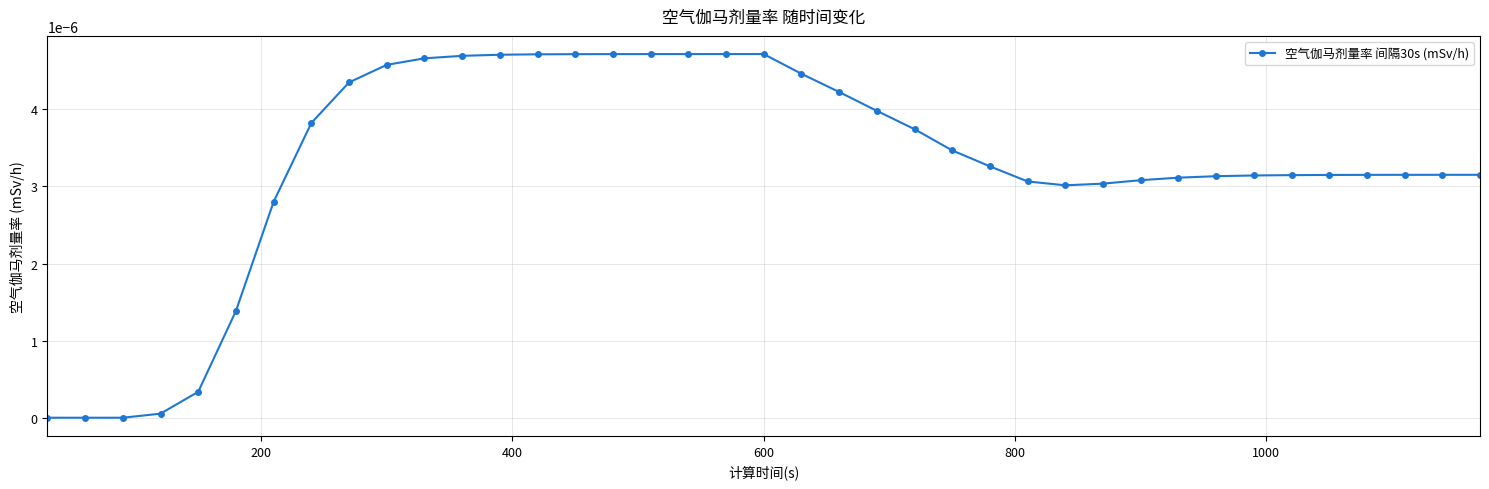

Is this an area chart (filled region under the line)?

No